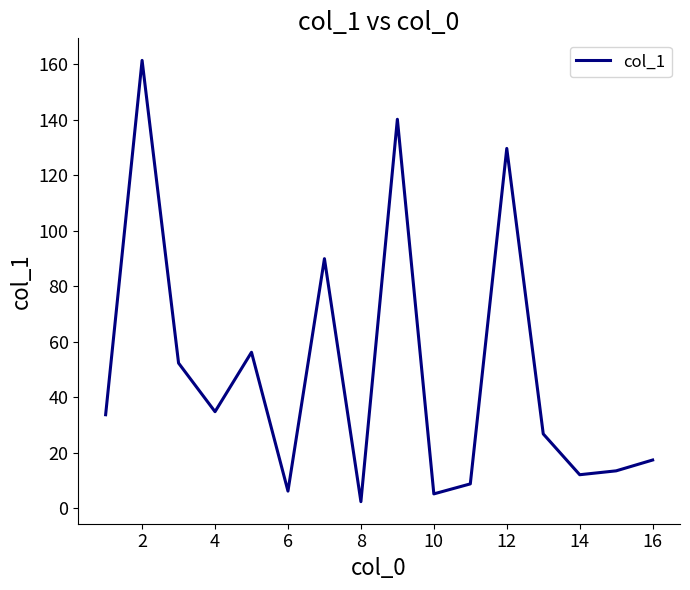

What is the greatest value displayed?

161.3